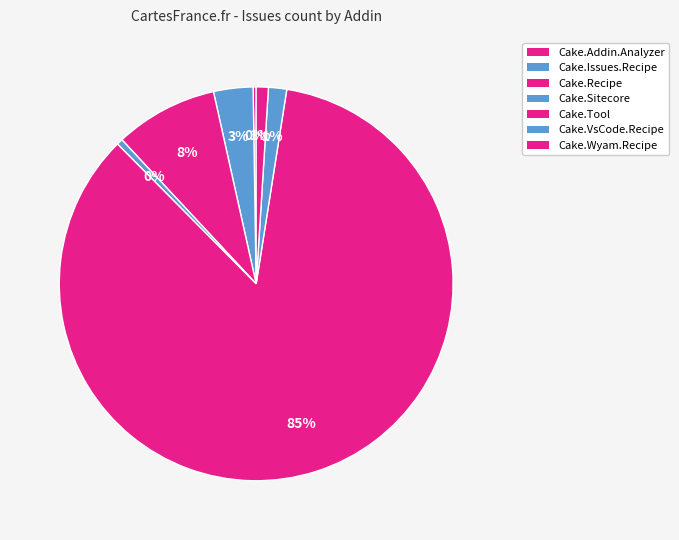

The Cake.Addin.Analyzer slice represents 1% of the pie. True or false?

False